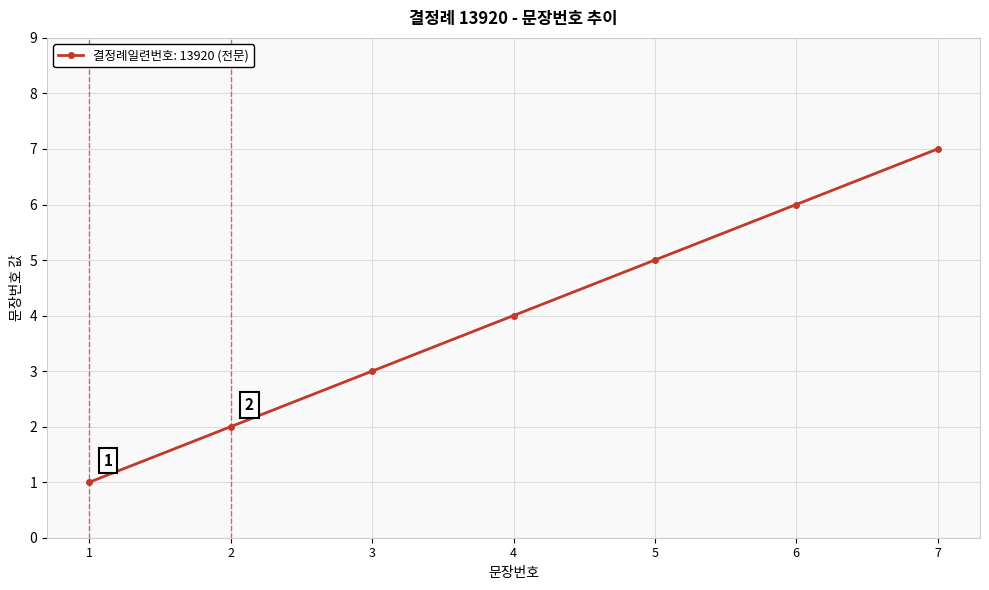

Which category has the lowest value across all series?

1